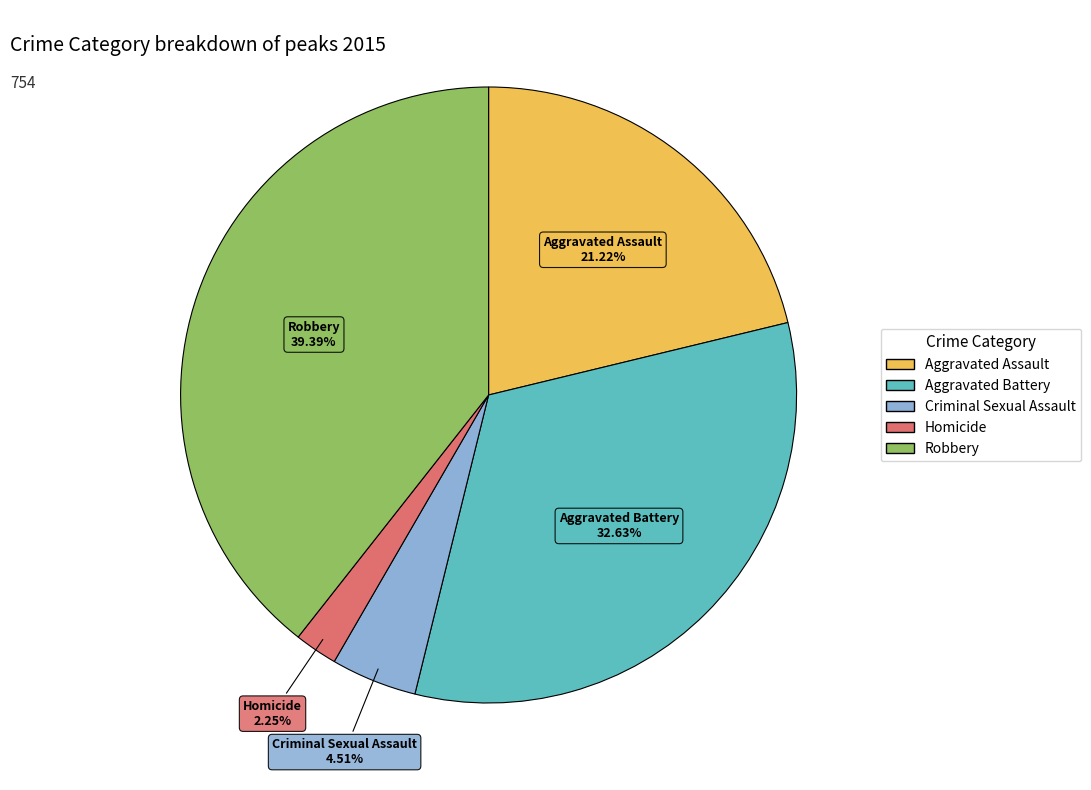

Which slice is the smallest?

Homicide